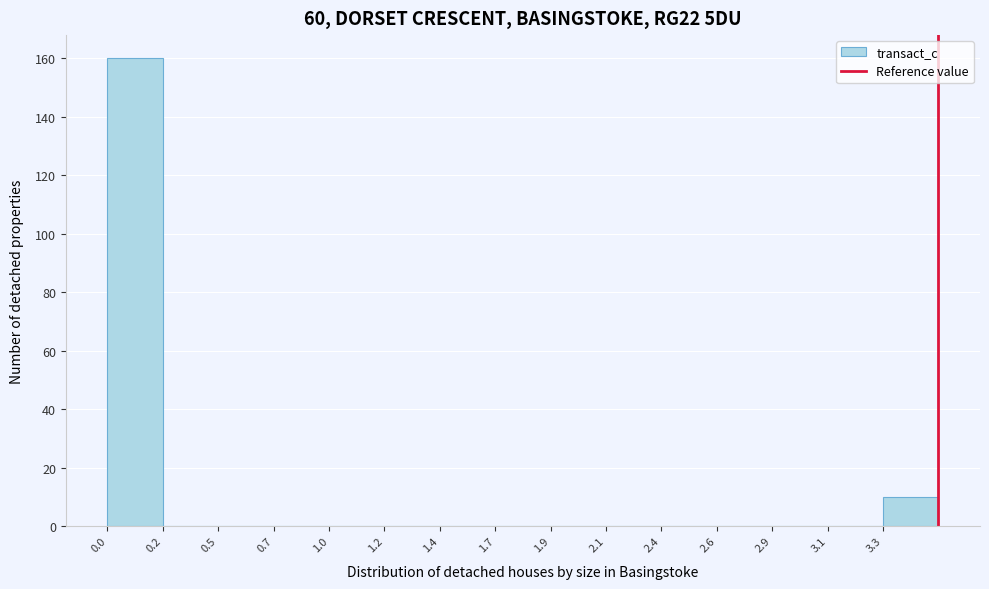

Reading left to right, transcribe all the data shown in this chart.

0.0=160	0.2=0	0.5=0	0.7=0	1.0=0	1.2=0	1.4=0	1.7=0	1.9=0	2.1=0	2.4=0	2.6=0	2.9=0	3.1=0	3.3=10